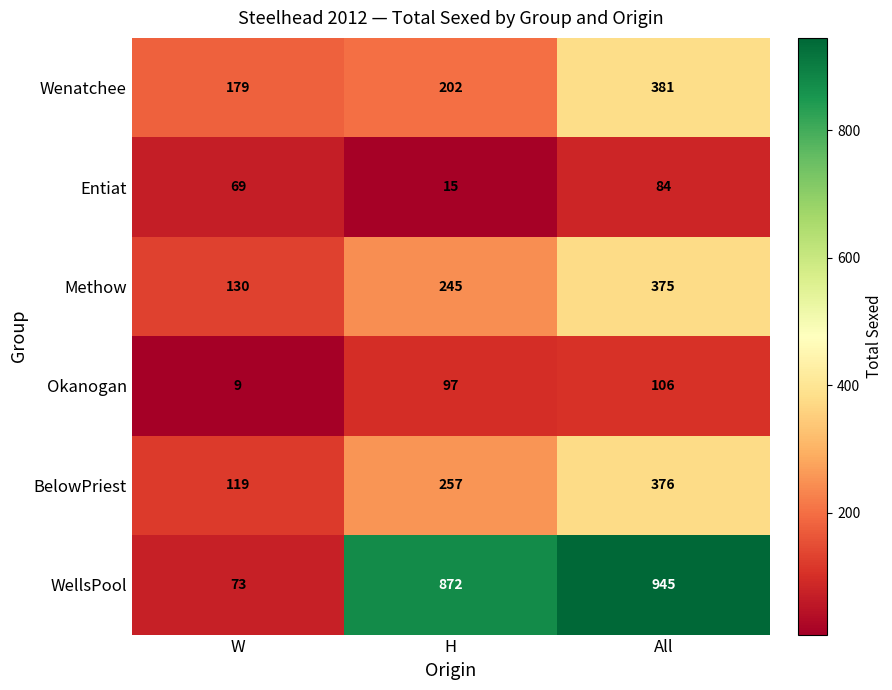

Reading left to right, what are all the values shown in this chart?

Wenatchee: 179	202	381
Entiat: 69	15	84
Methow: 130	245	375
Okanogan: 9	97	106
BelowPriest: 119	257	376
WellsPool: 73	872	945